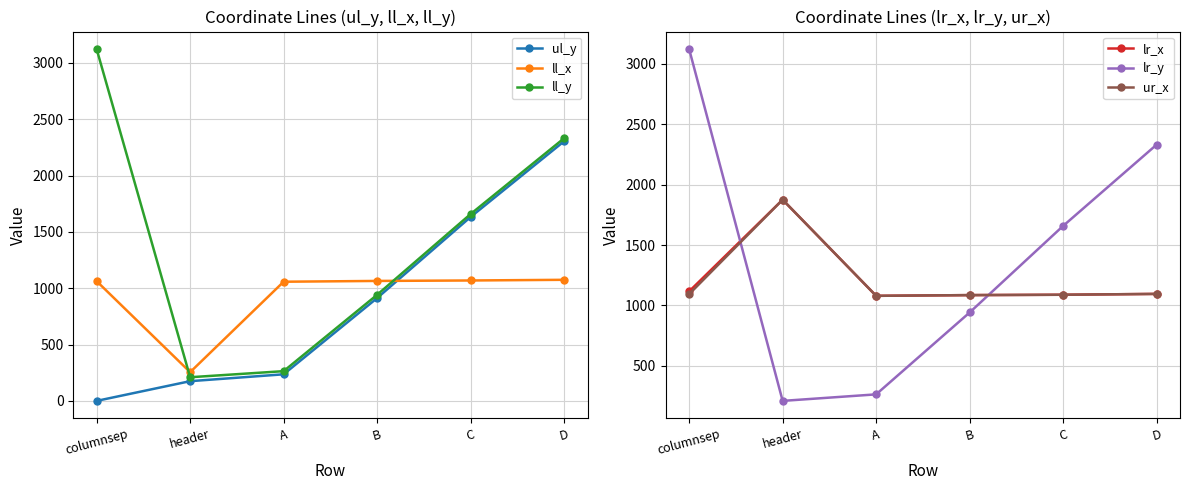

Where is the first local minimum for lr_y?

header